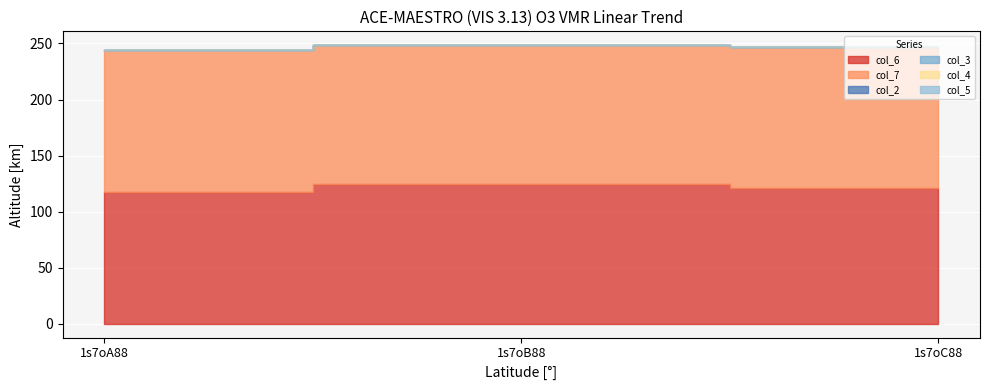

At 1s7oC88, list the series in order from largest to smallest.

col_7, col_6, col_2, col_3, col_4, col_5